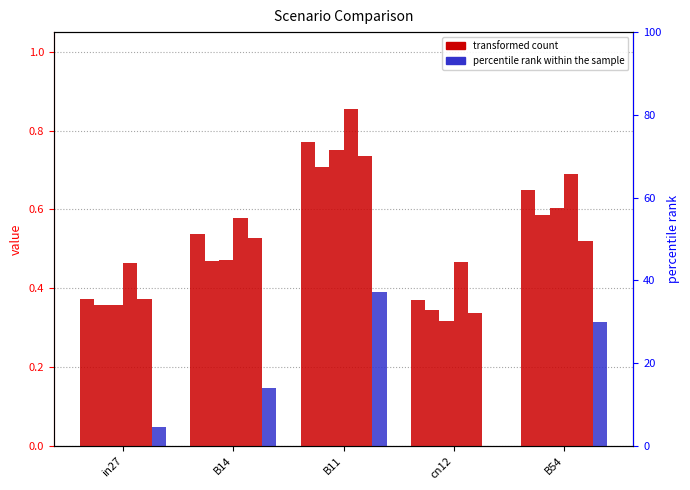

Reading left to right, what are all the values shown in this chart?

job678_scenario0_1417: 0.4	0.5	0.8	0.4	0.7
job680_scenario0_1422: 0.4	0.5	0.7	0.3	0.6
job682_scenario0_1424: 0.4	0.5	0.7	0.3	0.6
job684_scenario1_1428: 0.5	0.6	0.9	0.5	0.7
job685_scenario3_1439: 0.4	0.5	0.7	0.3	0.5
job686_scenario0_1442: 0.0	0.1	0.4	0.0	0.3